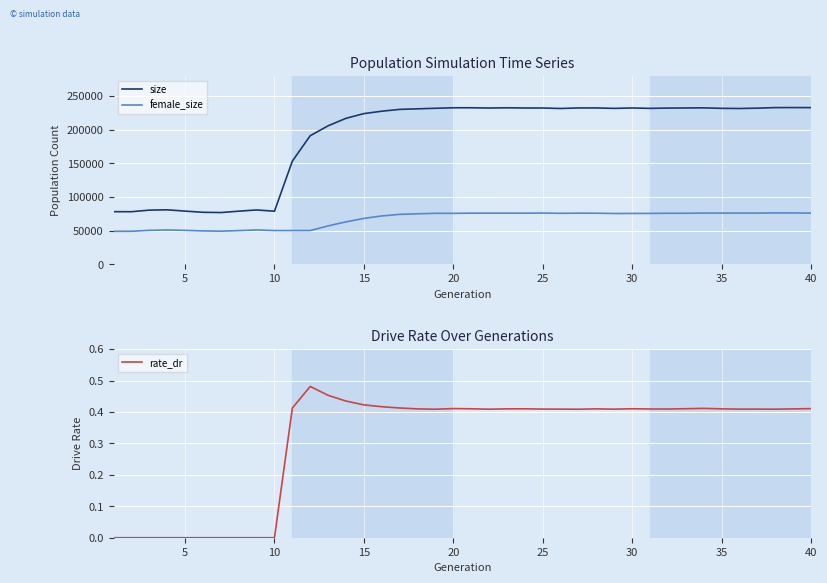

The value of female_size at 40 is 76029. True or false?

True